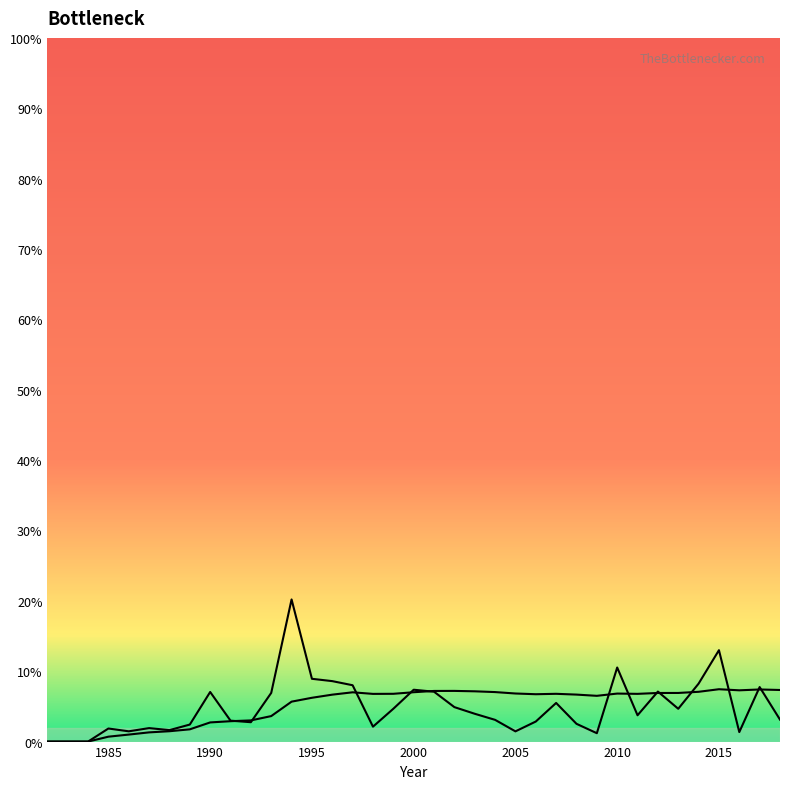

How many data points does each series have?

37